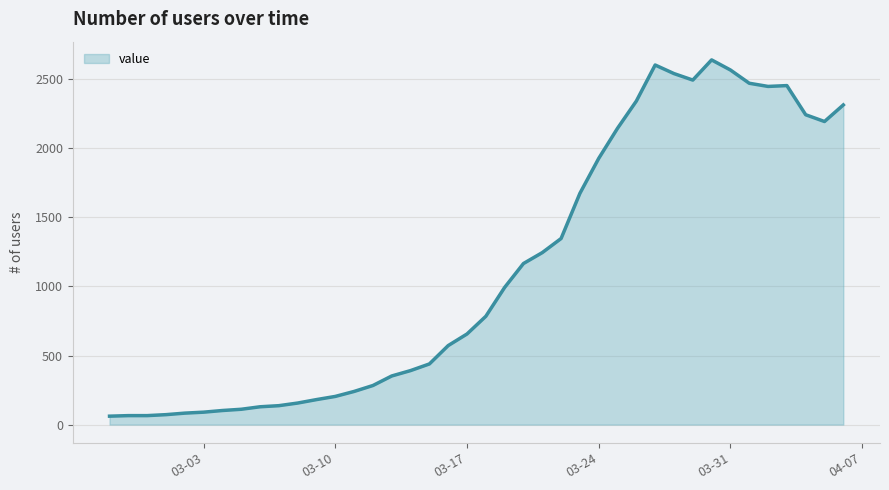

What is the smallest value displayed?

61